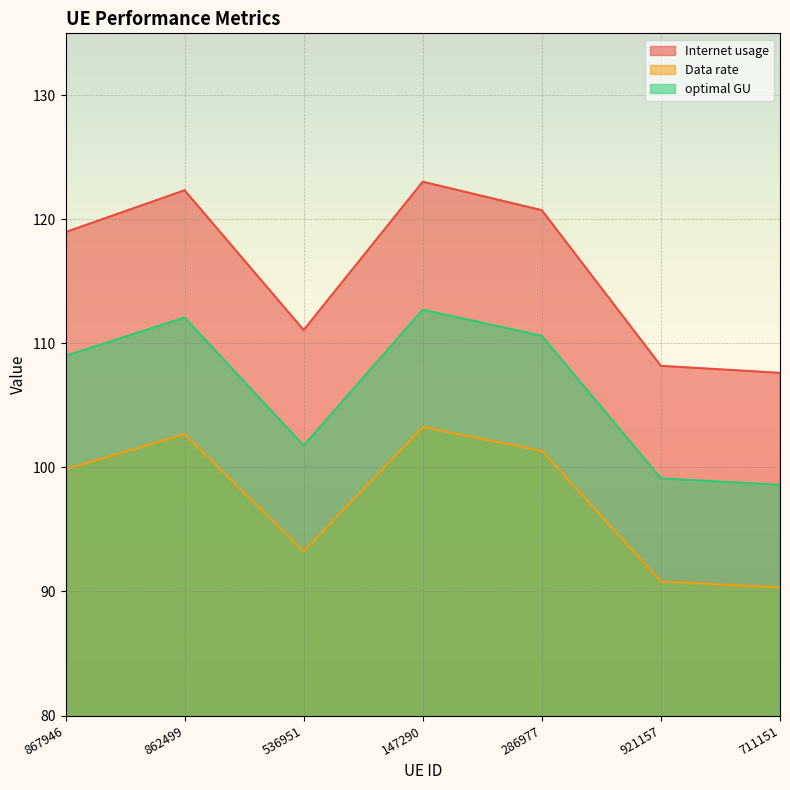

In Internet usage, how many points are lower than both neighbors (excluding endpoints)?

1